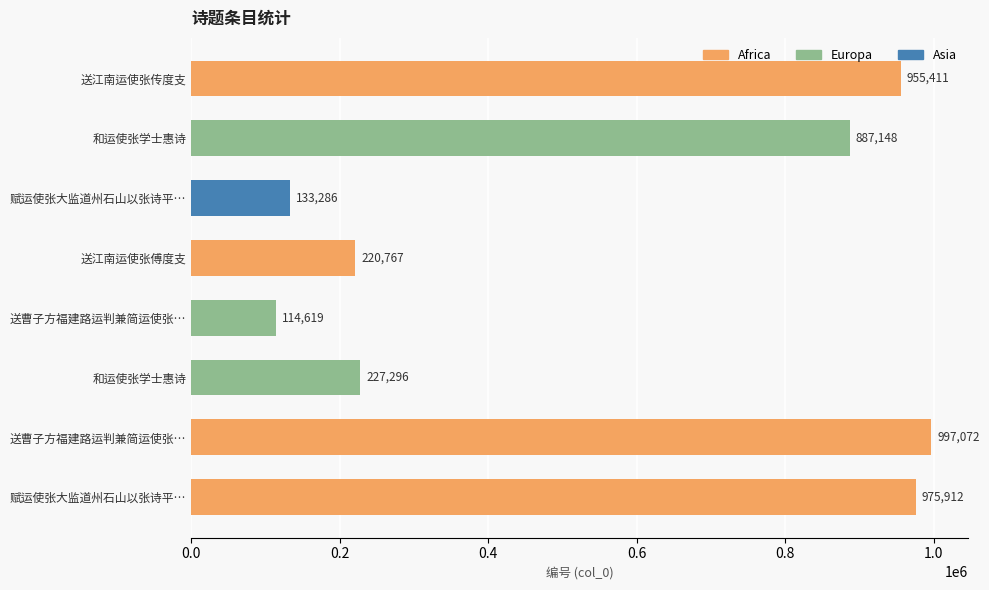

How many bars are there in total?

8